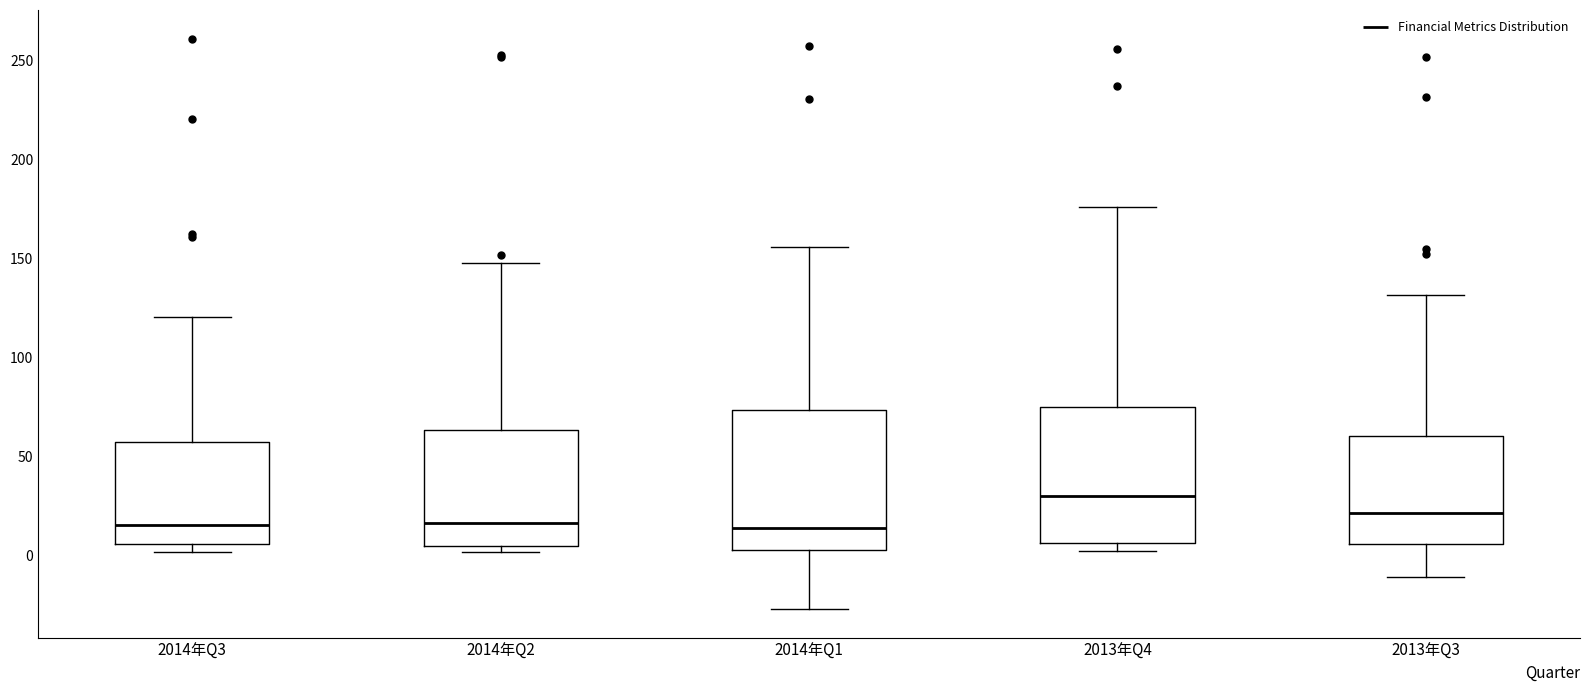

Reading left to right, read every box against the y-axis: the position of its median line, the range the box covers, and the ends of its whiskers. The values are not printed on the chart, so give them approximately, as read against the axis.

2014年Q3: median 15, box 5 to 55, whiskers 0 to 120
2014年Q2: median 15, box 5 to 65, whiskers 0 to 150
2014年Q1: median 15, box 5 to 75, whiskers -25 to 155
2013年Q4: median 30, box 5 to 75, whiskers 0 to 175
2013年Q3: median 20, box 5 to 60, whiskers -10 to 130